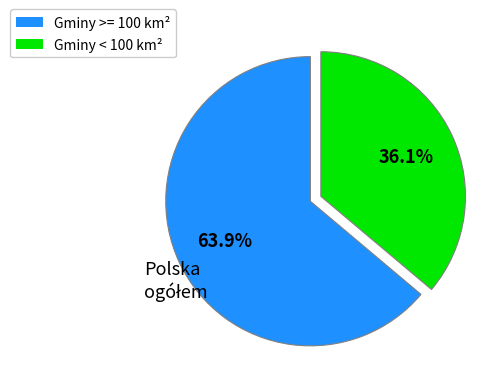

Does any single category account for the majority?

Yes